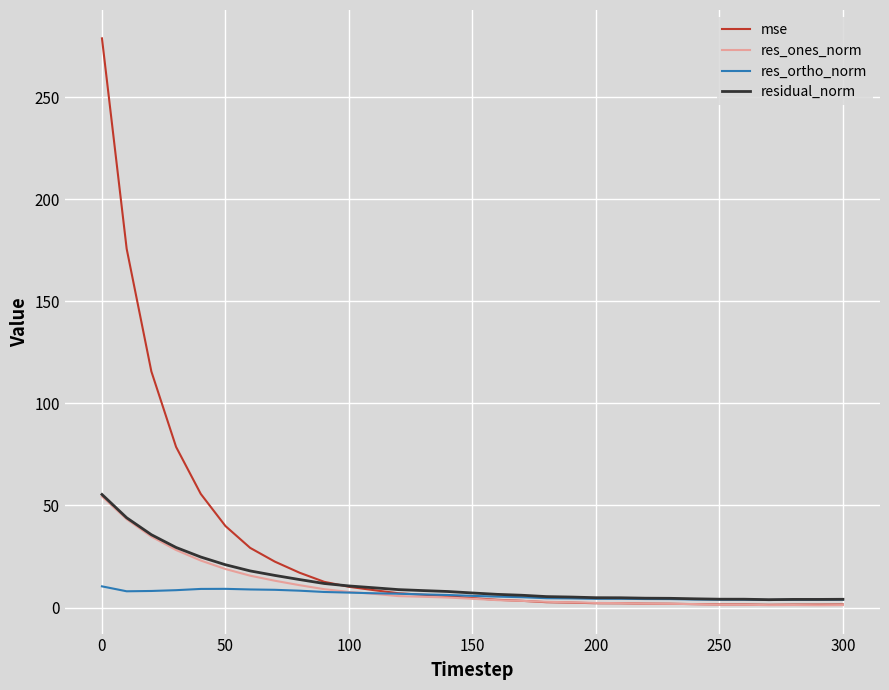

In mse, how many points are lower than both neighbors (excluding endpoints)?

2